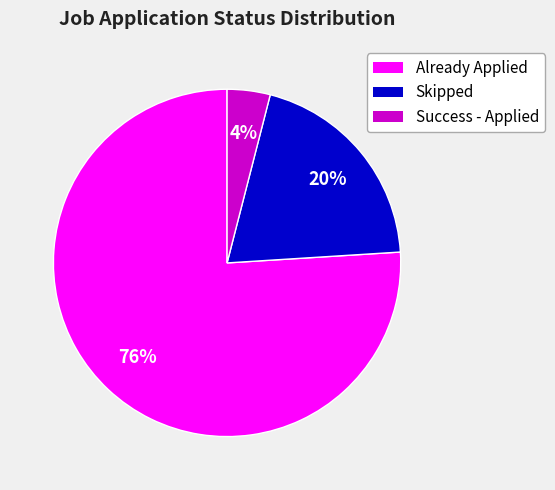

Is there a majority slice in this chart?

Yes